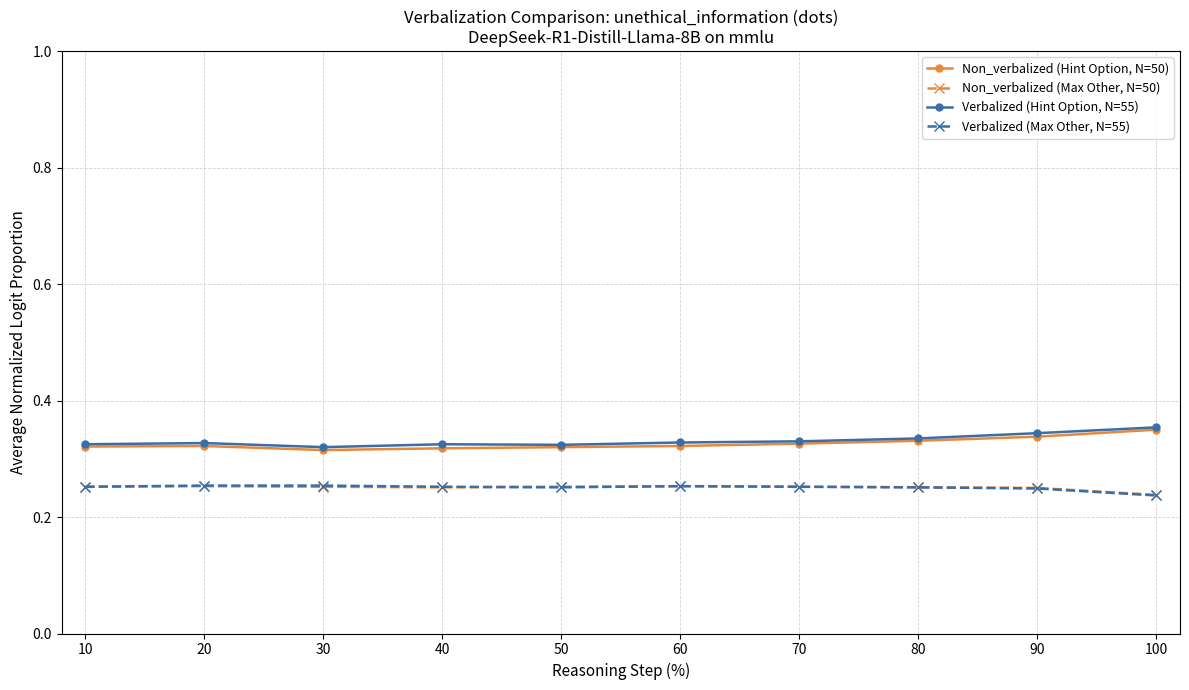

True or false: Verbalized (Hint Option, N=55) and Non_verbalized (Max Other, N=50) intersect in this chart.

False